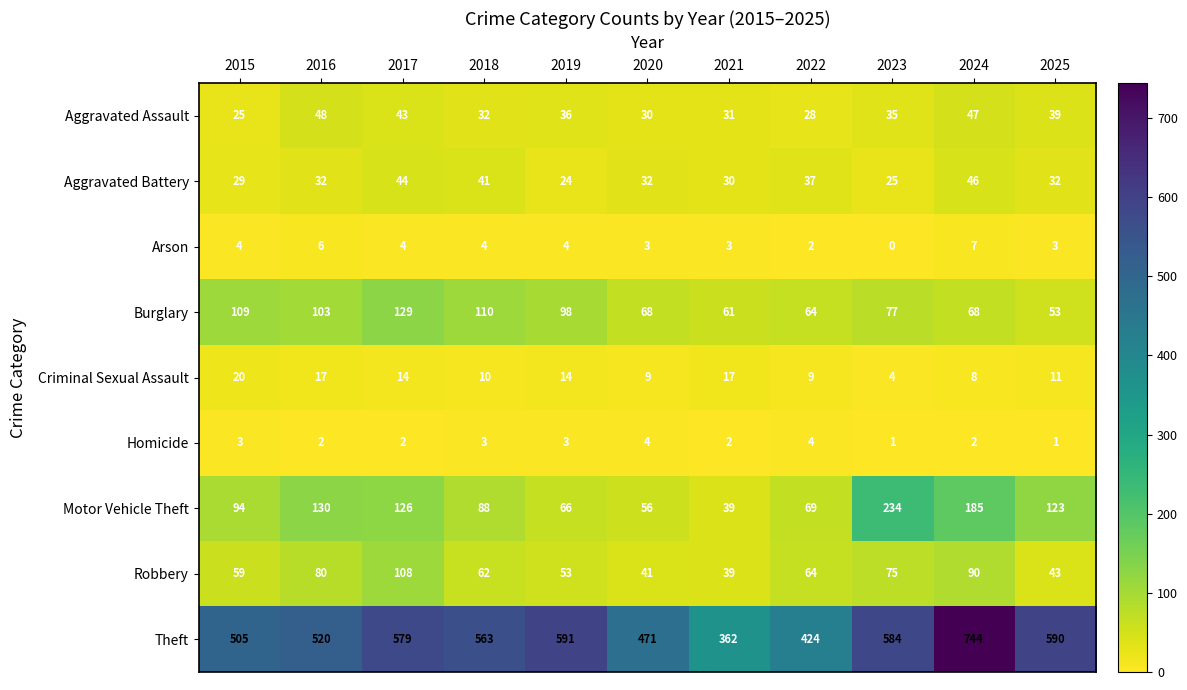

Rank the series by their maximum value, from highest to lowest.

Theft, Motor Vehicle Theft, Burglary, Robbery, Aggravated Assault, Aggravated Battery, Criminal Sexual Assault, Arson, Homicide